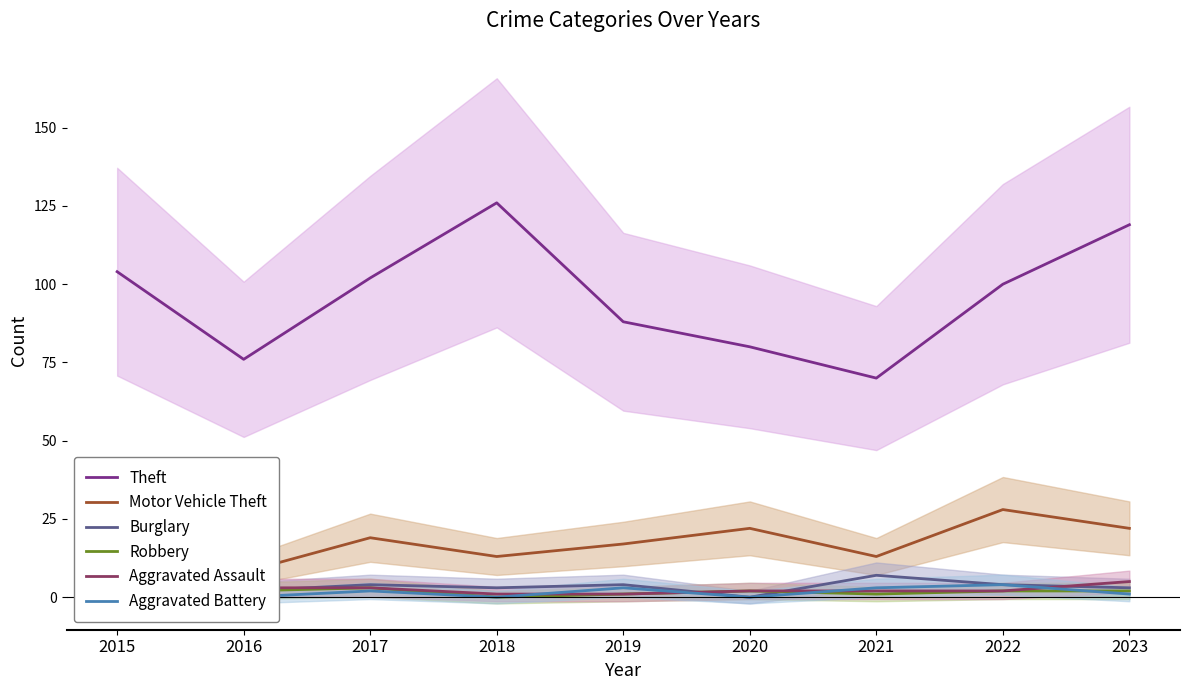

Which has a higher value, 2018 or 2016?

2018